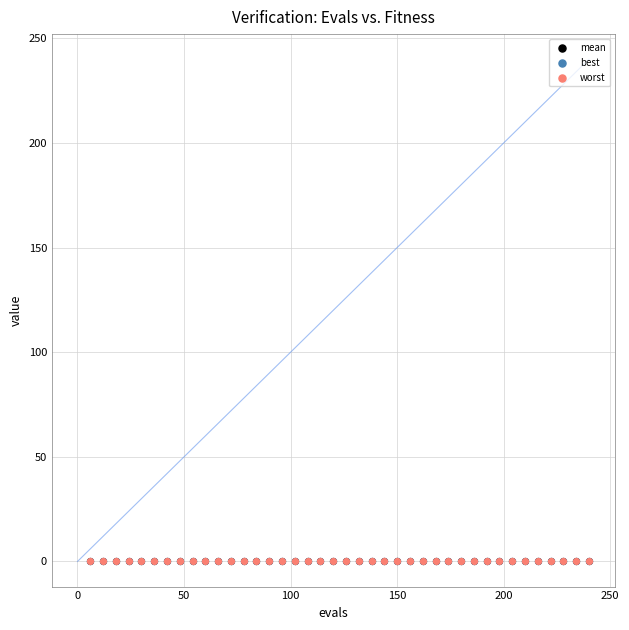

What are all the series names shown in the legend?

mean, best, worst